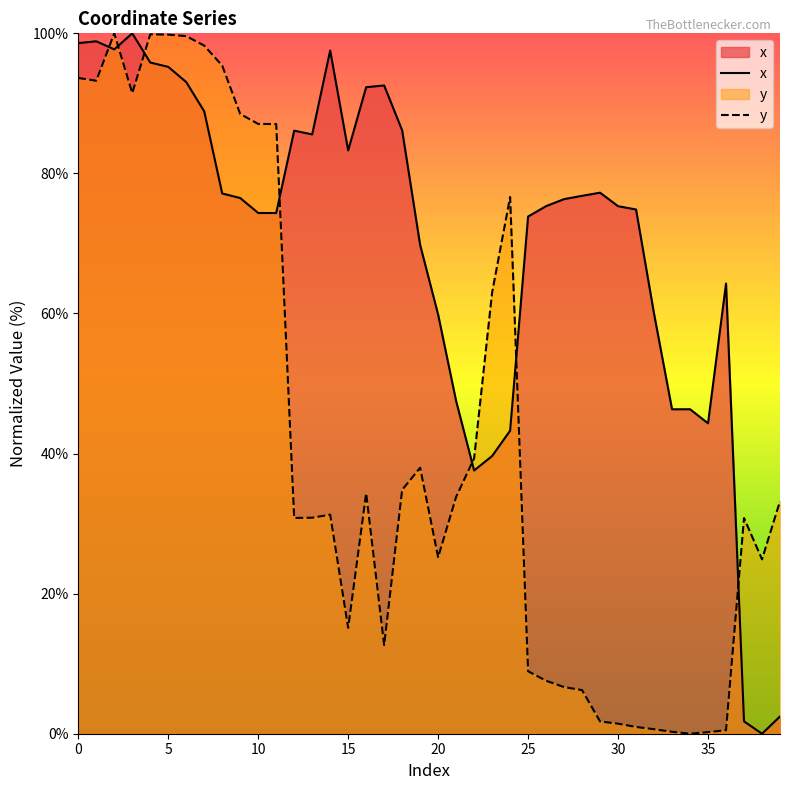

What is the total value across all series at 0?

192.2